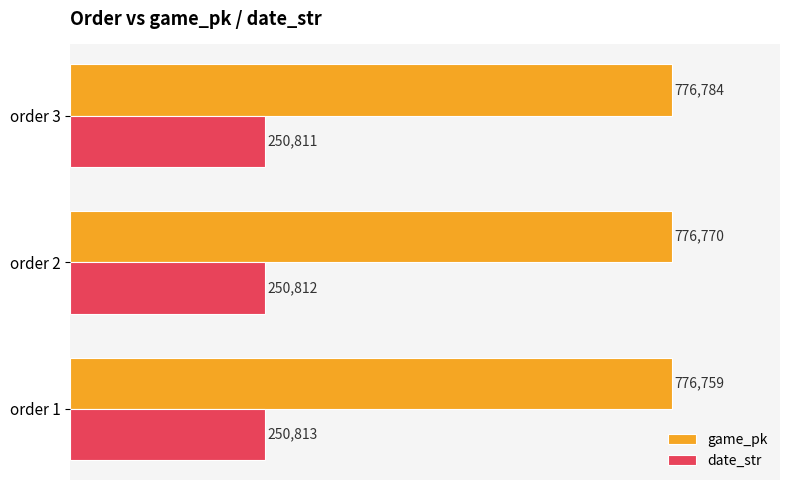

What is the sum of all date_str values?

752436